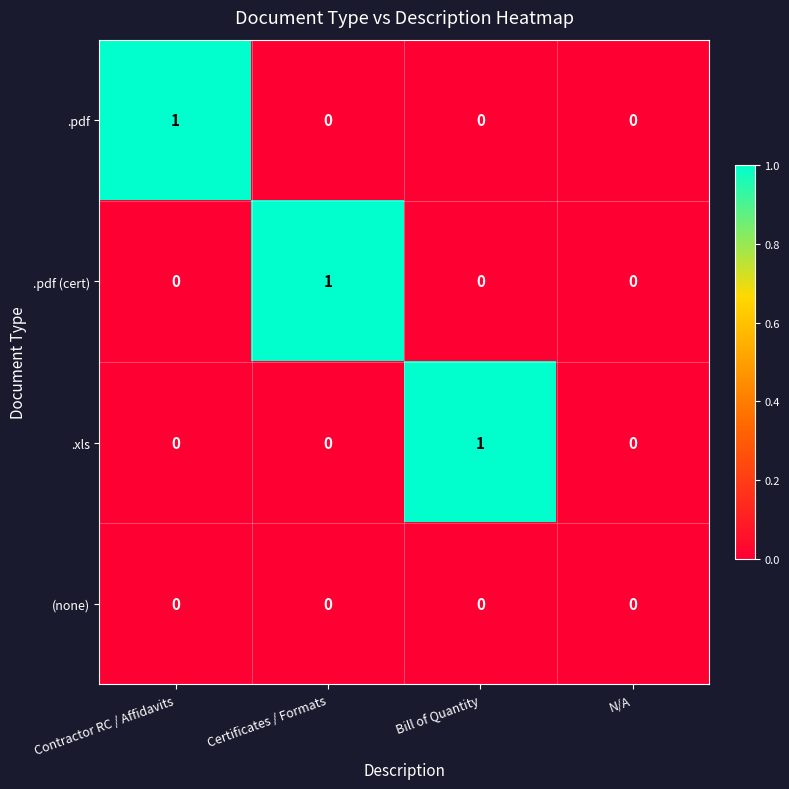

The value of .pdf at Bill of Quantity is 0. True or false?

True